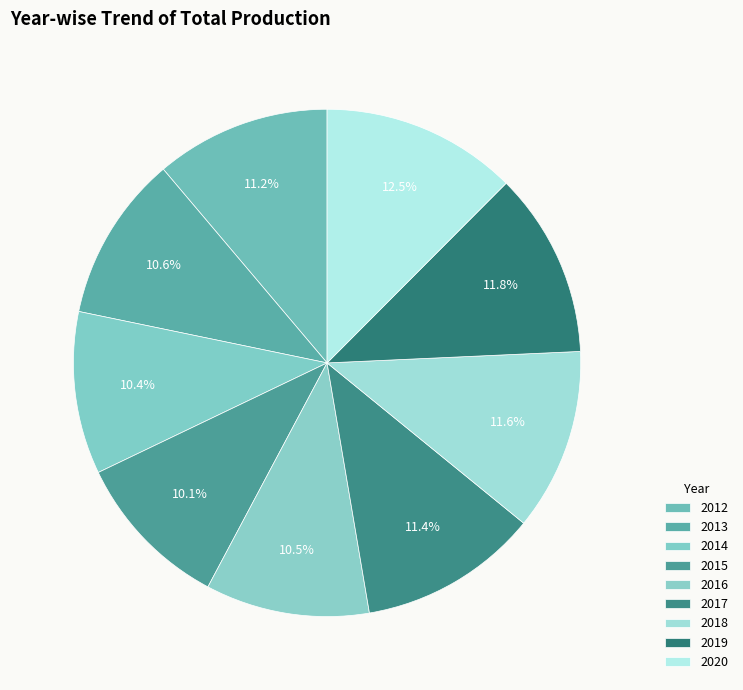

Between 2014 and 2015, which is larger?

2014